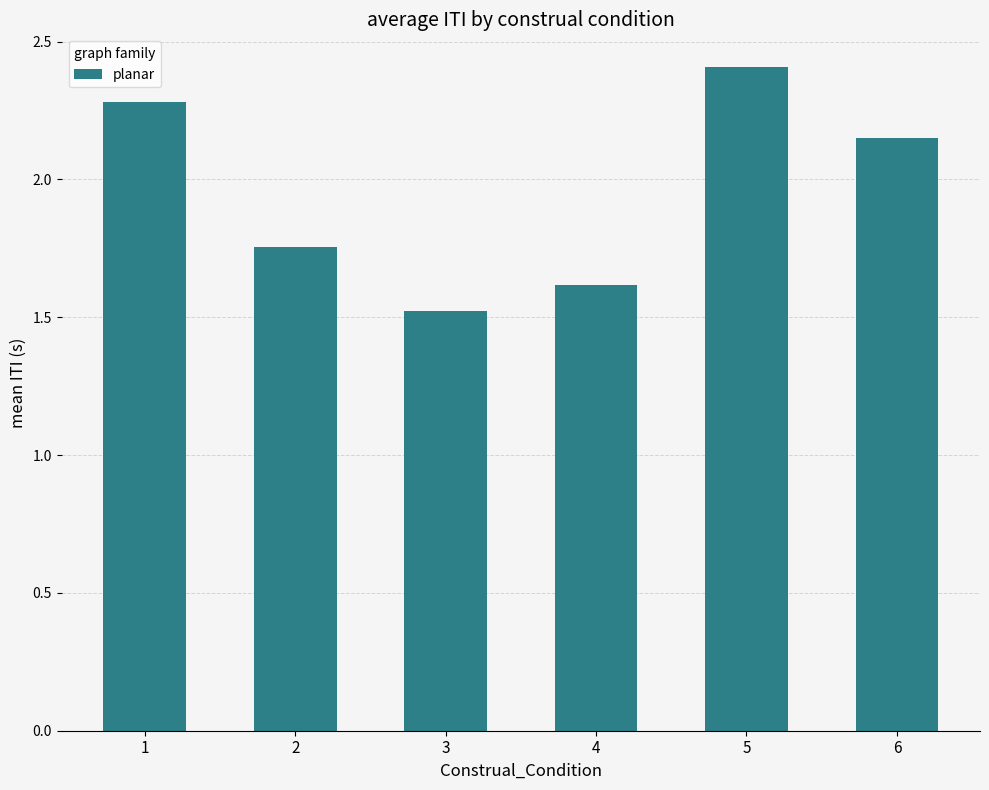

What is the minimum value shown in the chart?

1.5